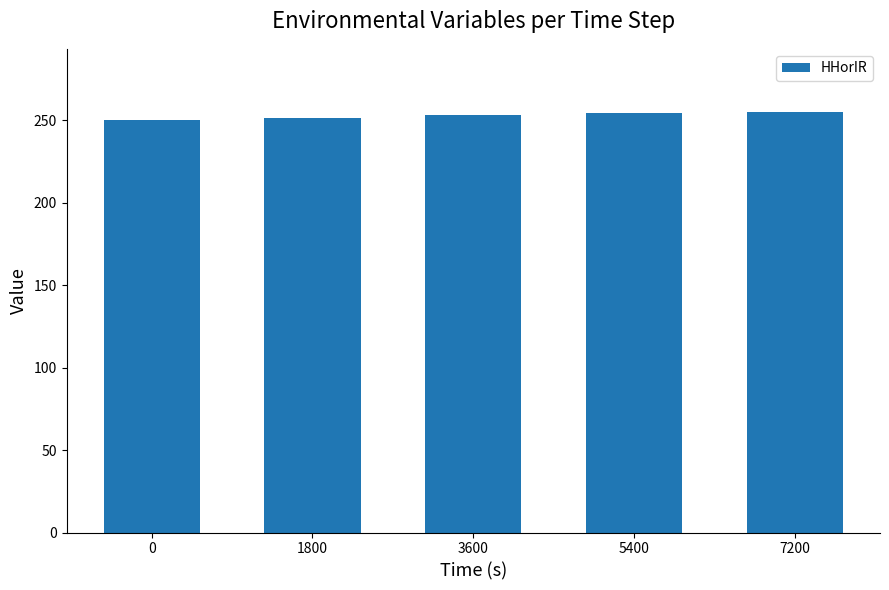

What is the value of the 1st bar from the left?

250.0